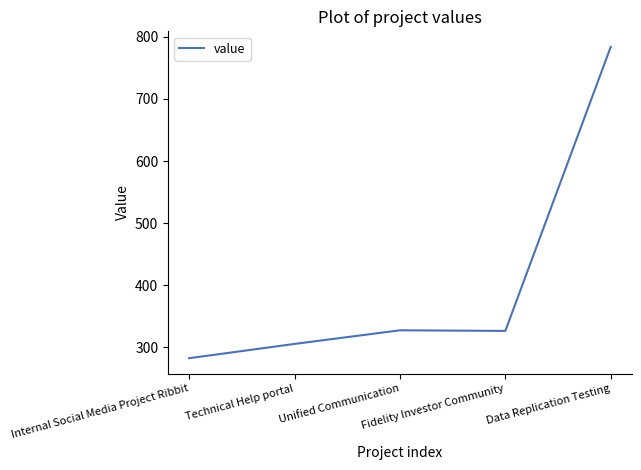

At which category does the chart reach its peak across all series?

Data Replication Testing